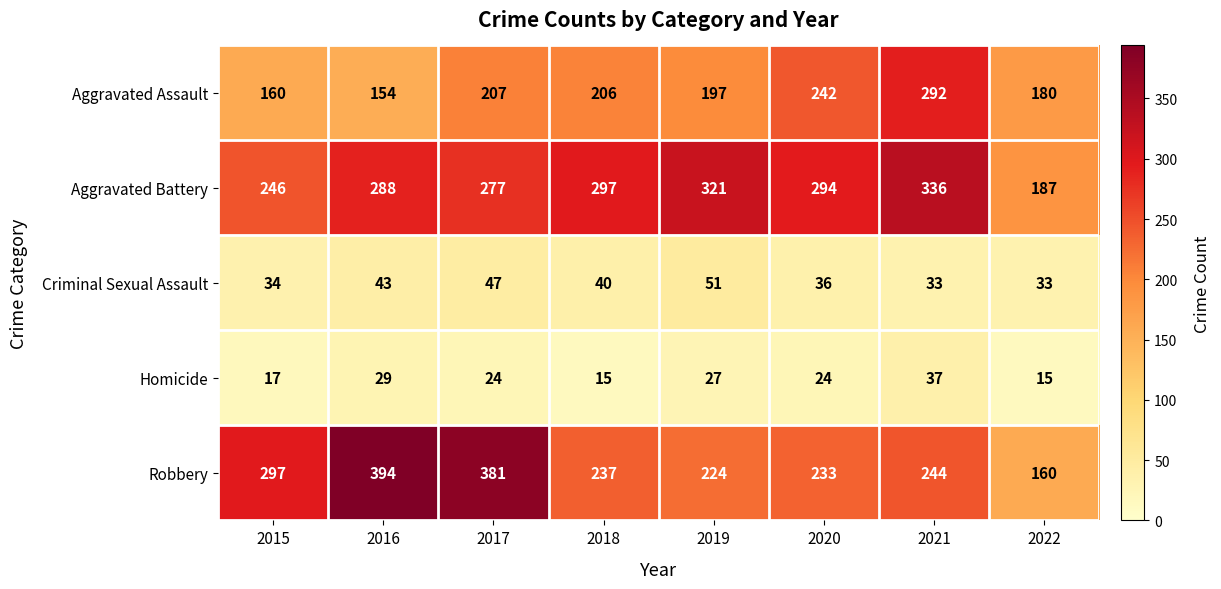

Rank the series by their maximum value, from highest to lowest.

Robbery, Aggravated Battery, Aggravated Assault, Criminal Sexual Assault, Homicide